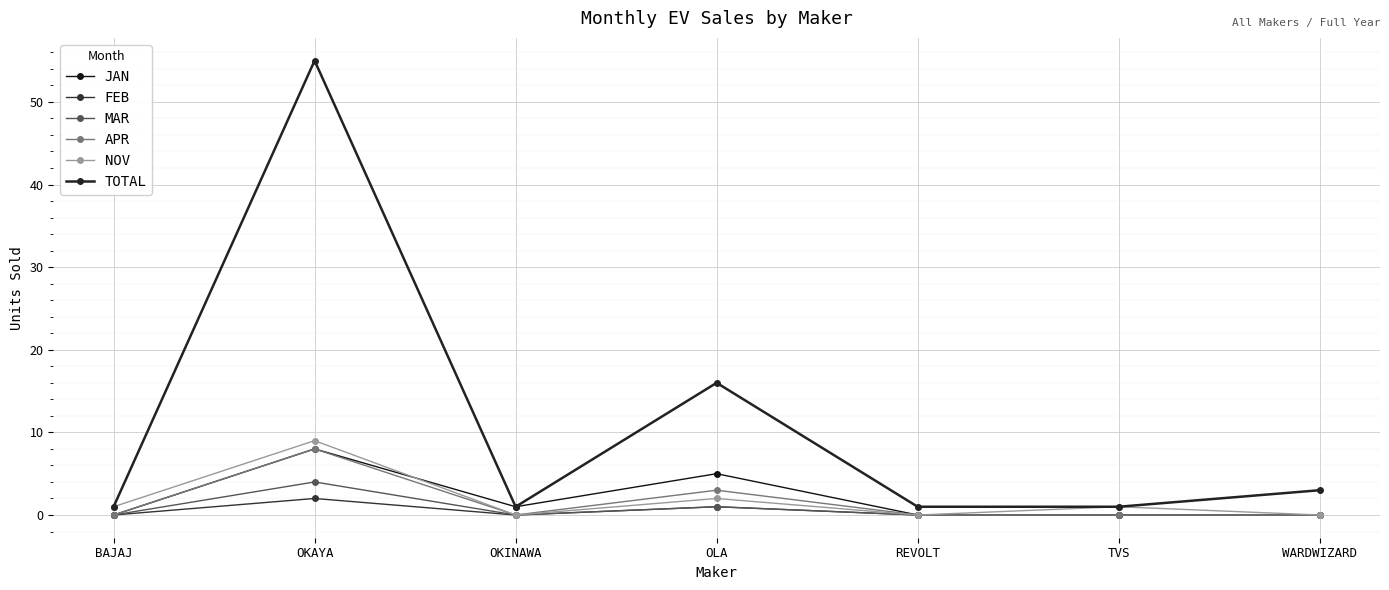

How many lines are shown in the chart?

6